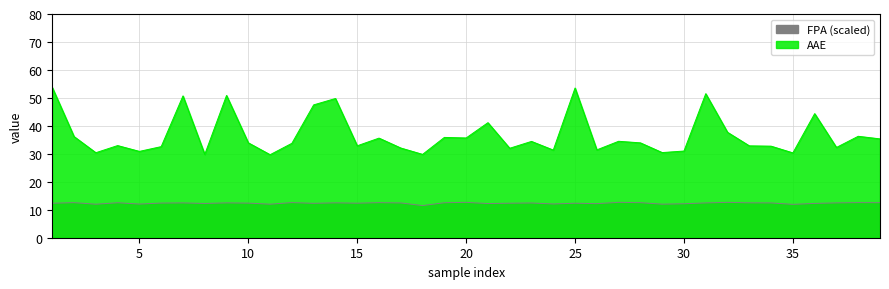

Which label corresponds to the largest value in the chart?

1